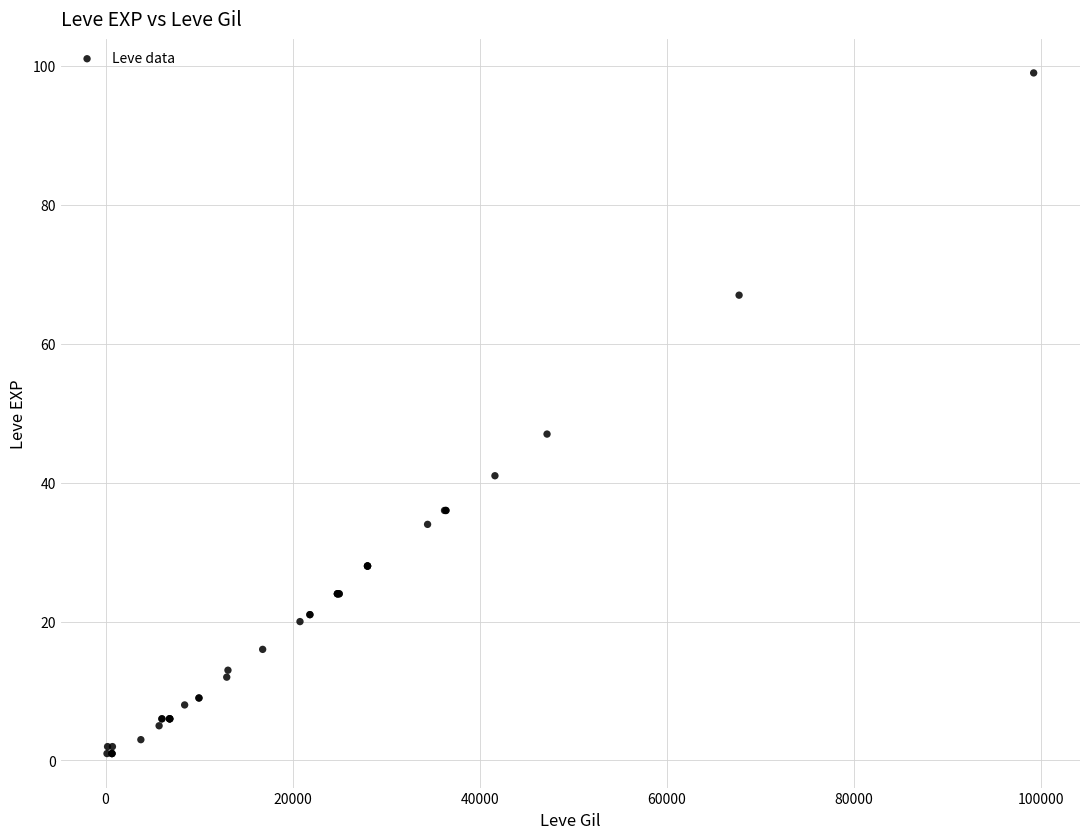

What Y value in the scatter plot is closest to 50?

47